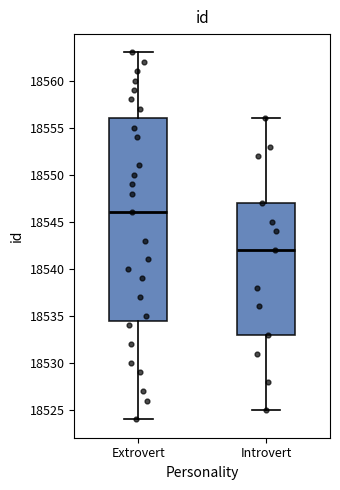

Reading left to right, transcribe this box plot: for each box, give where its median line is, the range the box spans, and where its two whiskers end, as read against the y-axis. The values are not printed on the chart, so give them approximately, as read against the axis.

Extrovert: median 18546.0, box 18534.5 to 18556.0, whiskers 18524.0 to 18563.0
Introvert: median 18542.0, box 18533.0 to 18547.0, whiskers 18525.0 to 18556.0